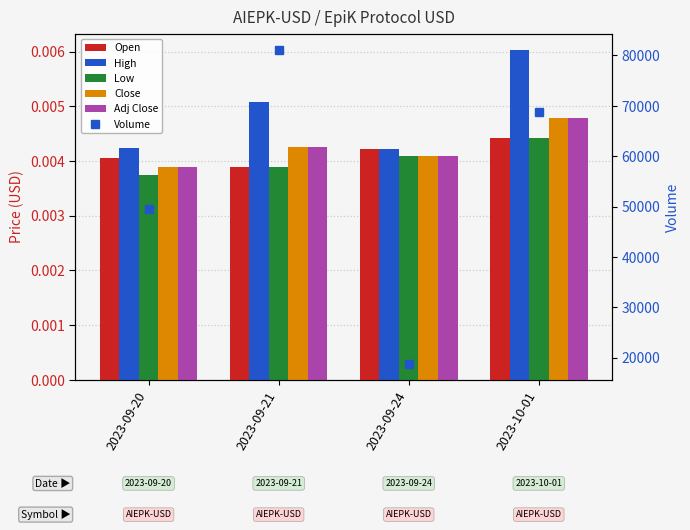

What is the spread (max minus min) of values at 2023-09-24?

18753.0